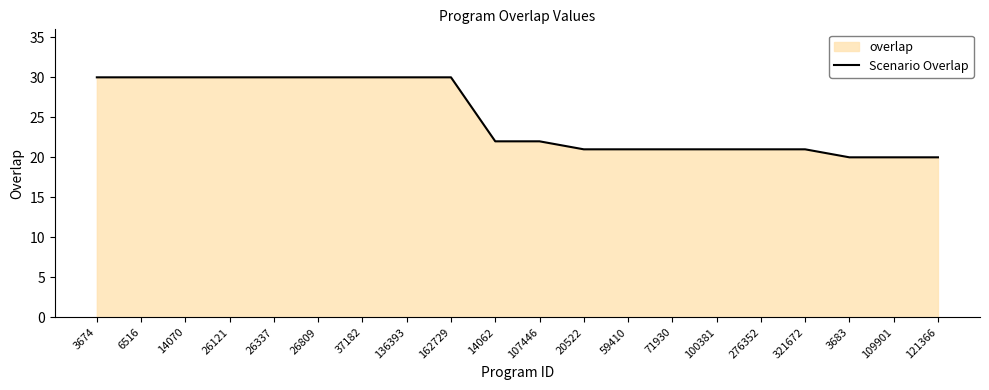

List the labels in order of value, largest first.

3674, 6516, 14070, 26121, 26337, 26809, 37182, 136393, 162729, 14062, 107446, 20522, 59410, 71930, 100381, 276352, 321672, 3683, 109901, 121366